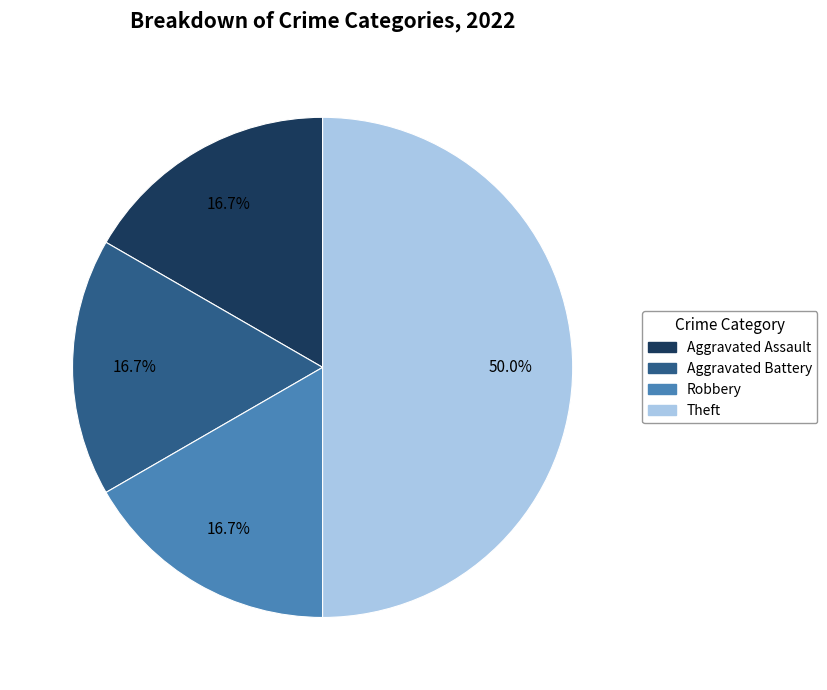

What percentage is the Aggravated Battery slice, to the nearest percent?

17%